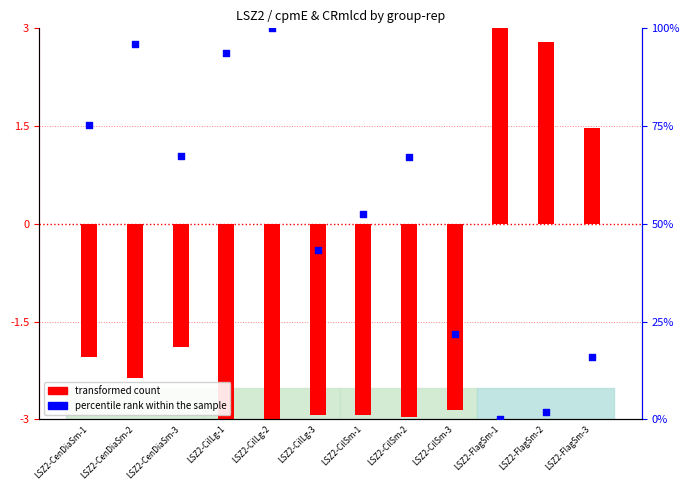

What is the change in value from LSZ2-CenDiaSm-3 to LSZ2-CilLg-1?

+26.3